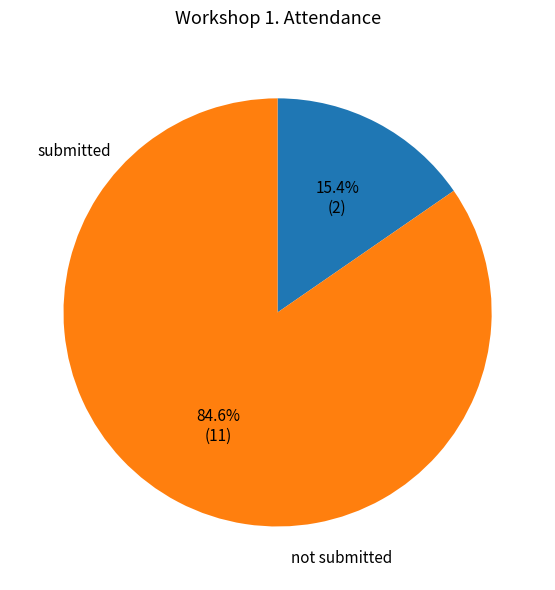

Does any single category account for the majority?

Yes